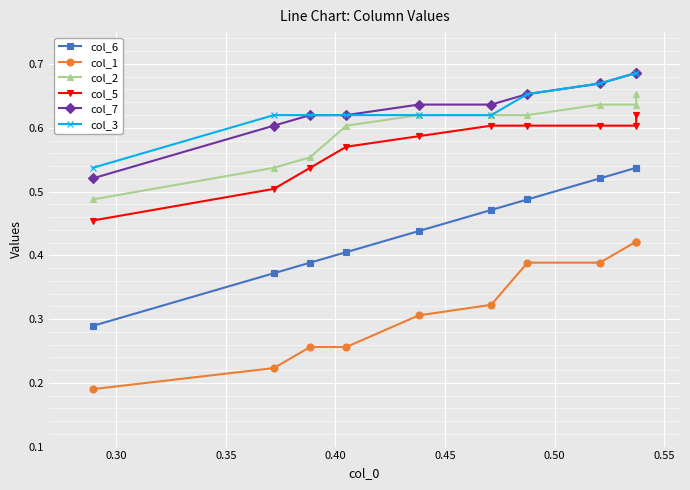

What is the maximum value for col_1?

0.4